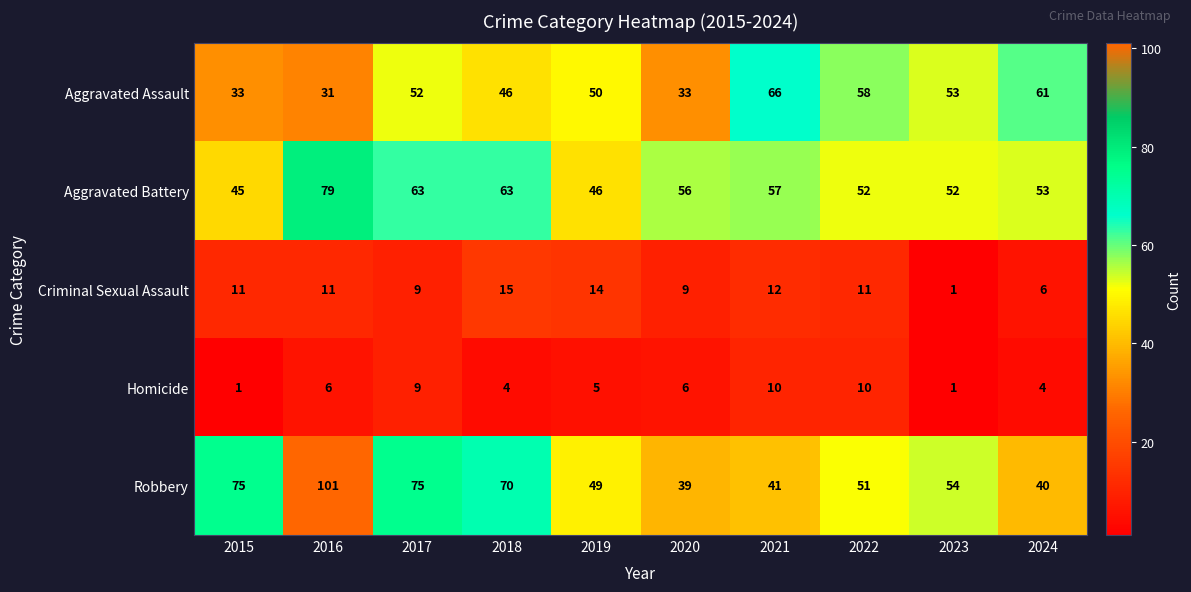

At which category is the sum across all series the highest?

2016